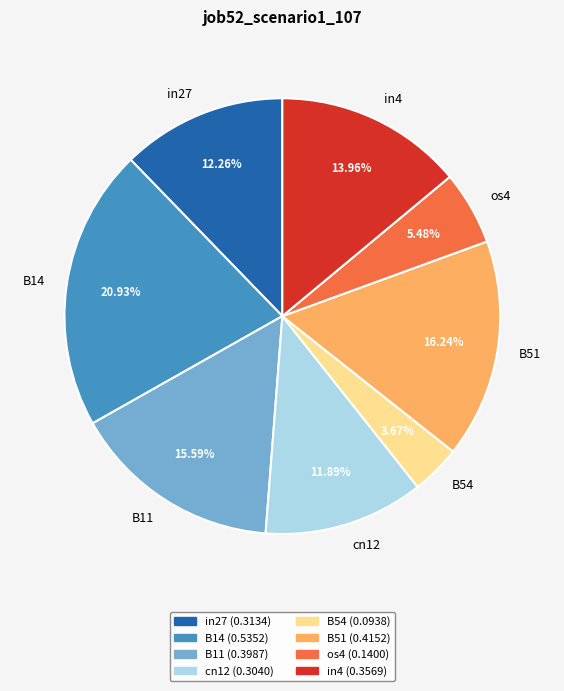

Which category has the smallest portion of the pie?

B54